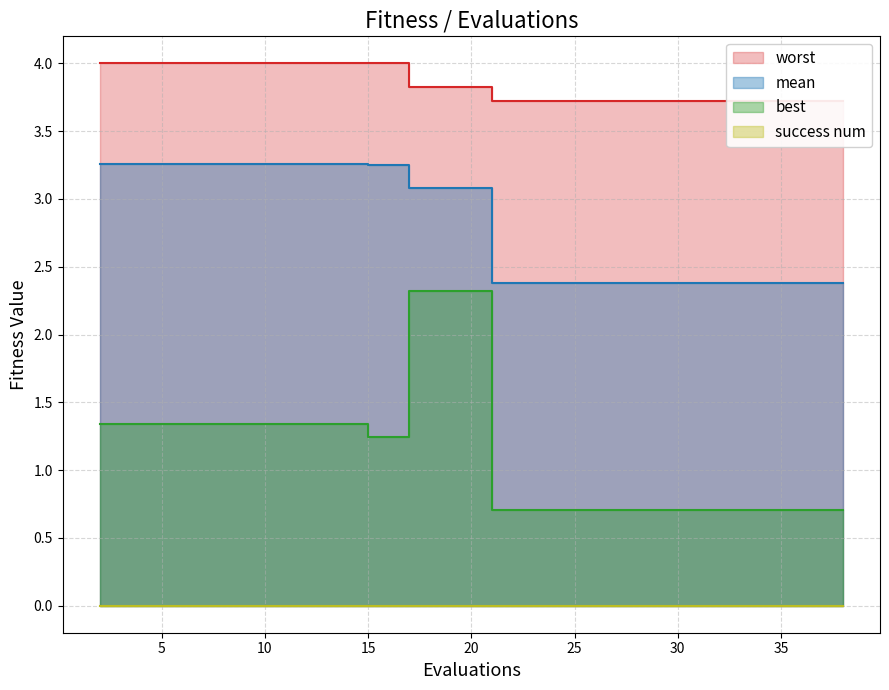

Which series has the widest spread of values?

best